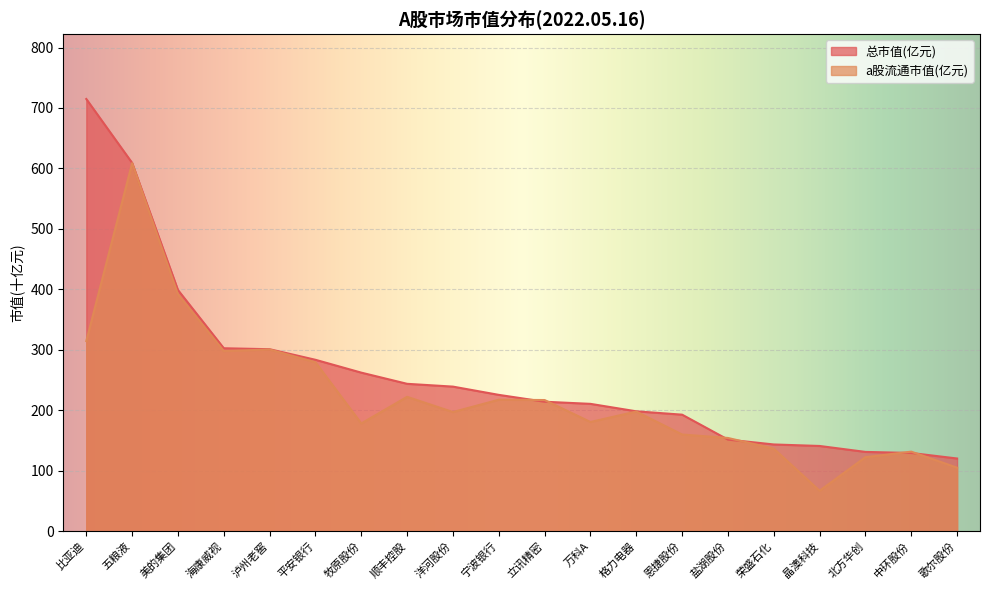

The value of a股流通市值(元) at 五粮液 is 608.8. True or false?

True